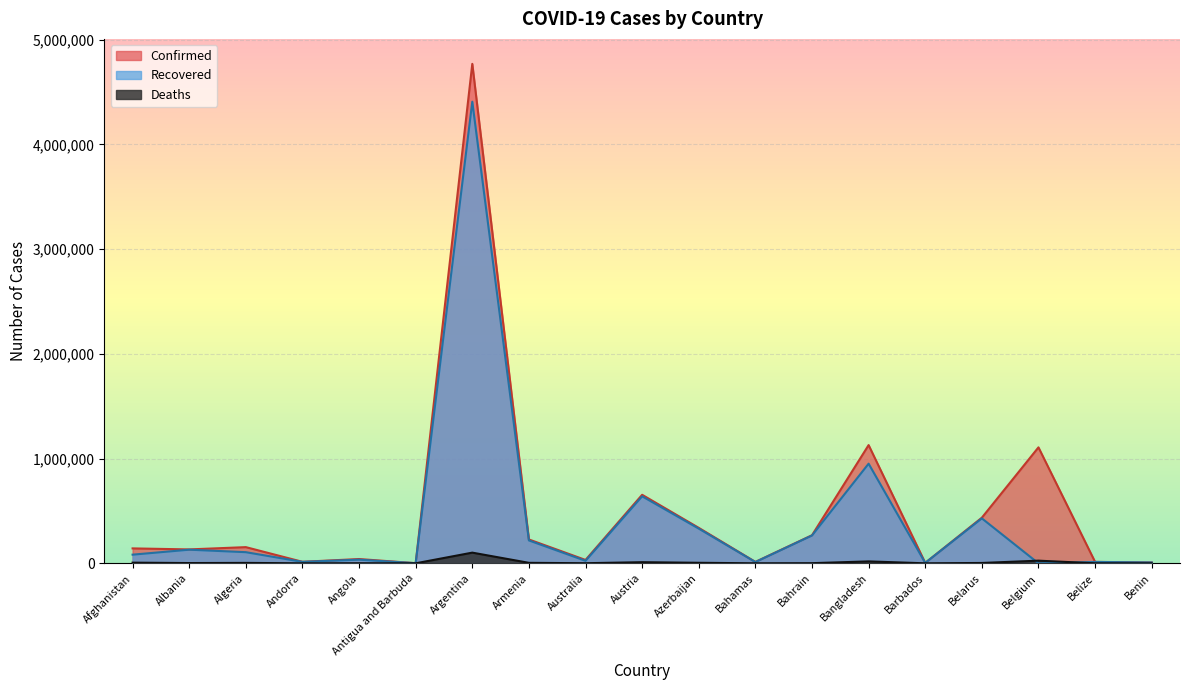

What is the difference between the maximum and minimum values in the Deaths series?

101913